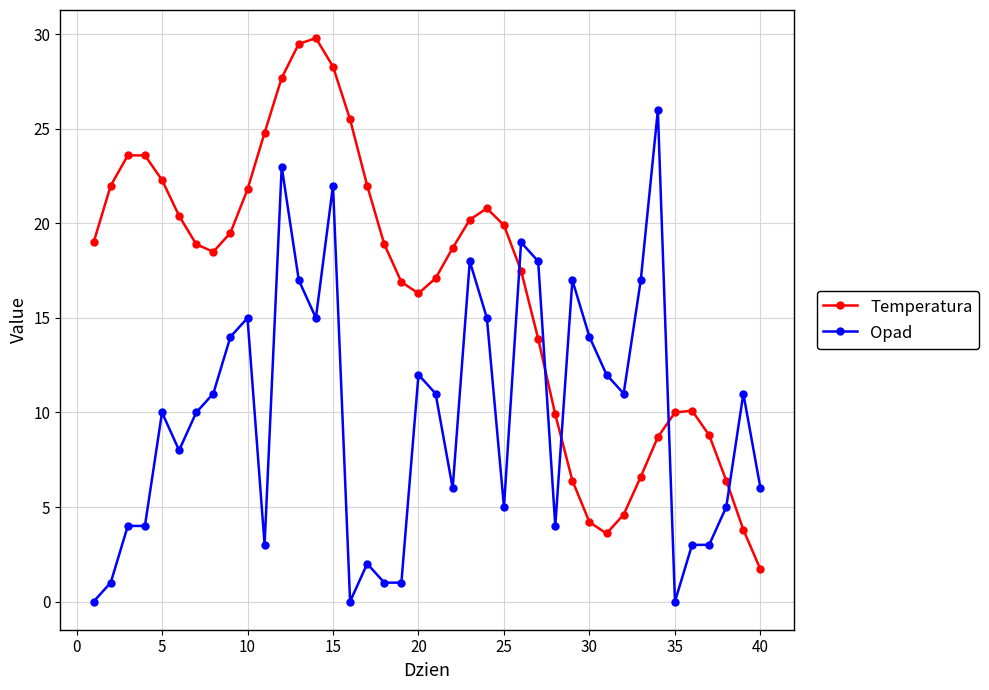

How many lines are shown in the chart?

2